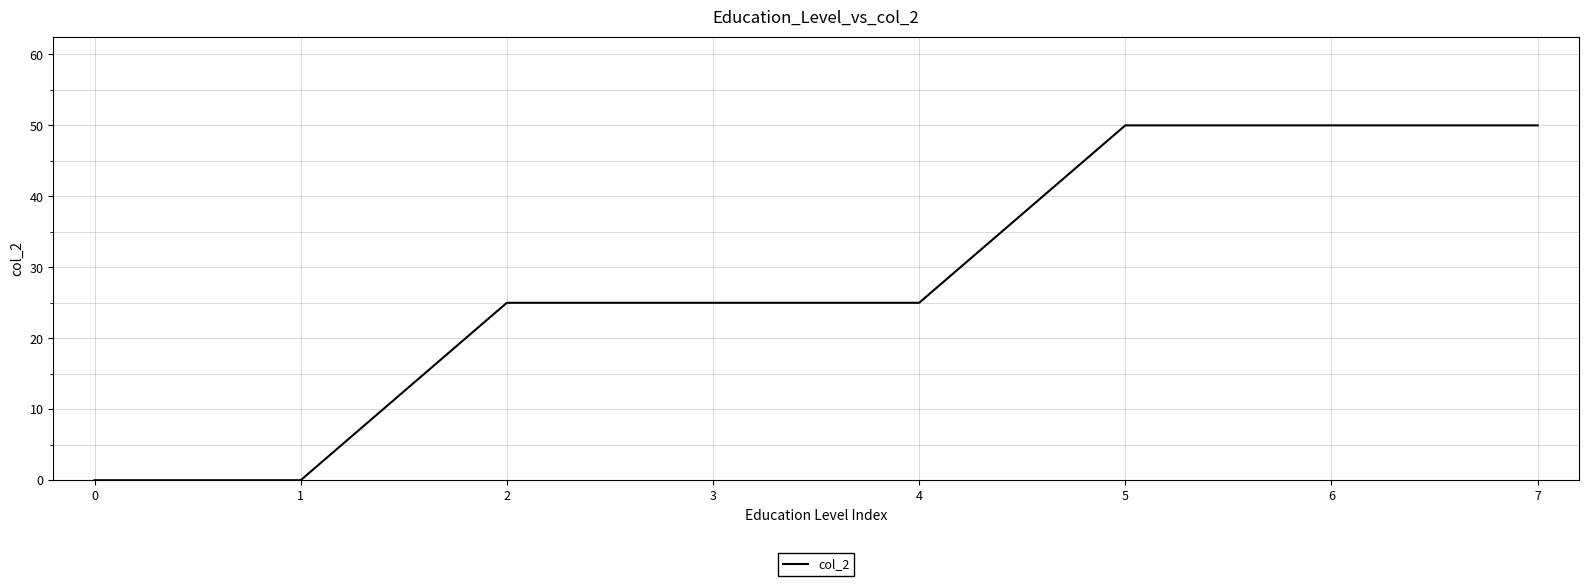

How many distinct data groups are displayed?

1